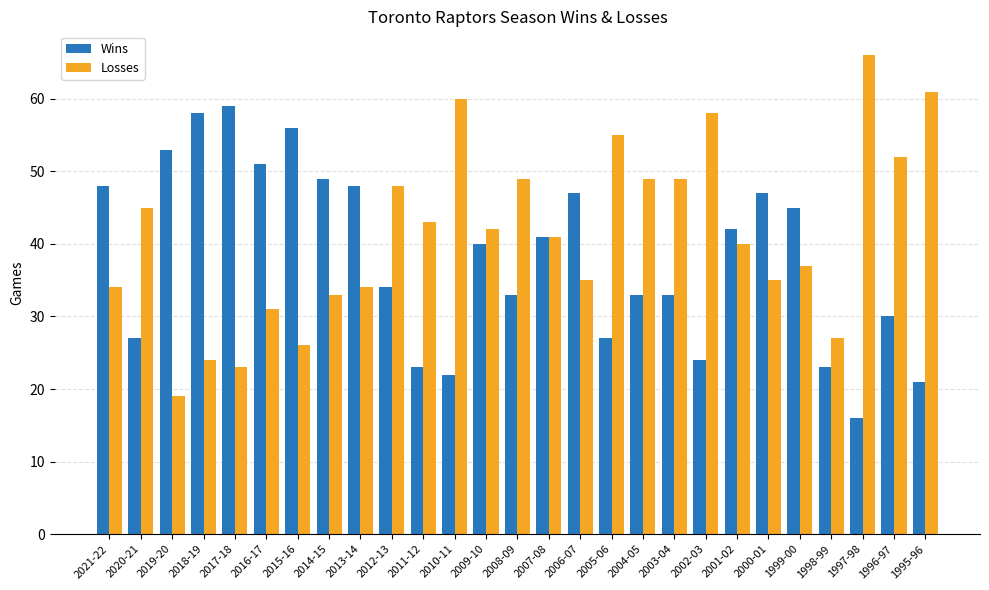

Count the number of data series in this chart.

2